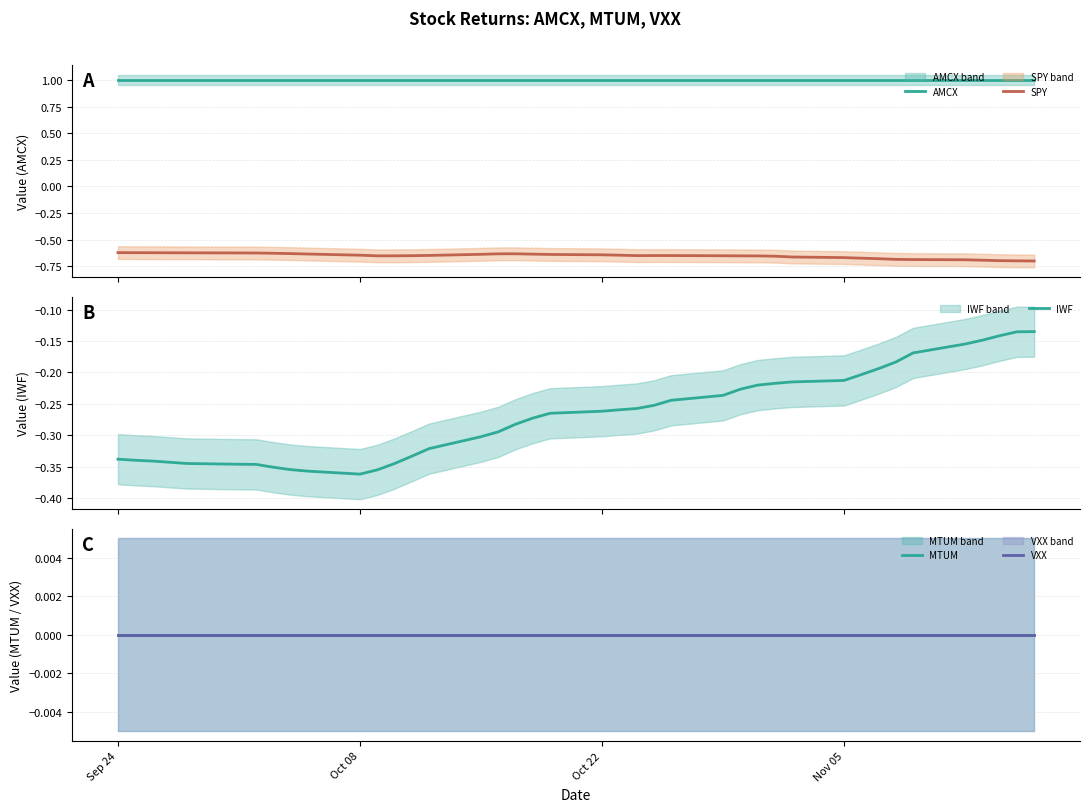

At how many categories does at least one series exceed 0?

40